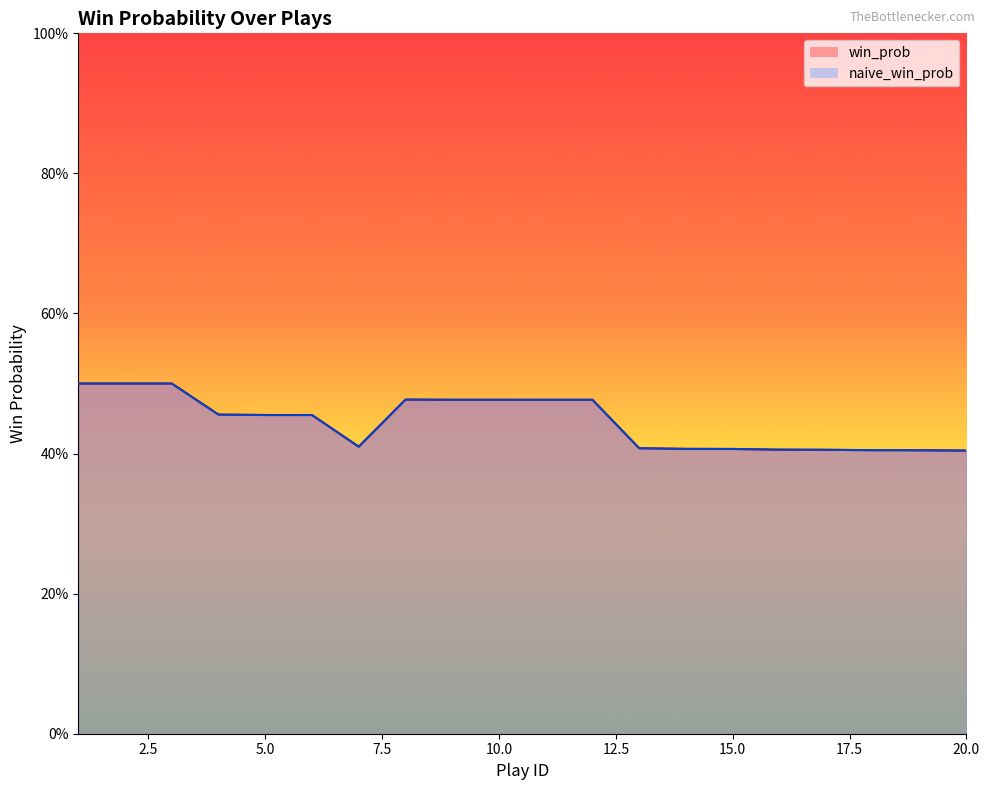

Where is naive_win_prob nearest to the value 0?

20